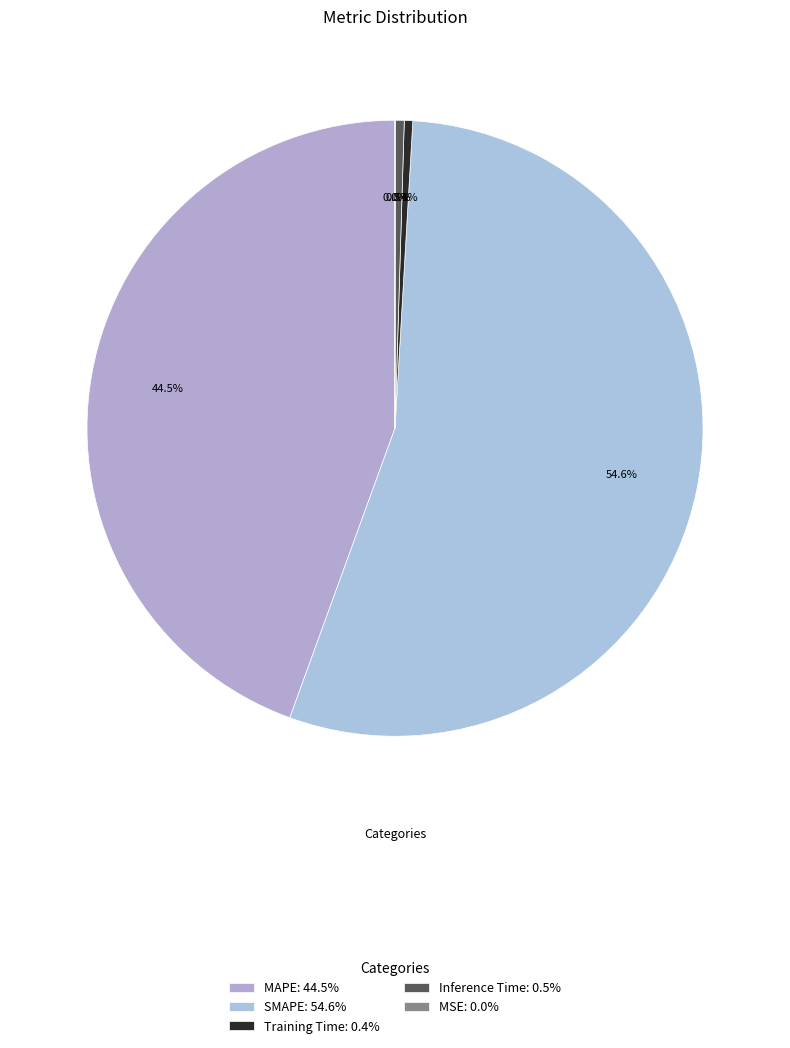

Is it true that Training Time is 0% of the pie?

True